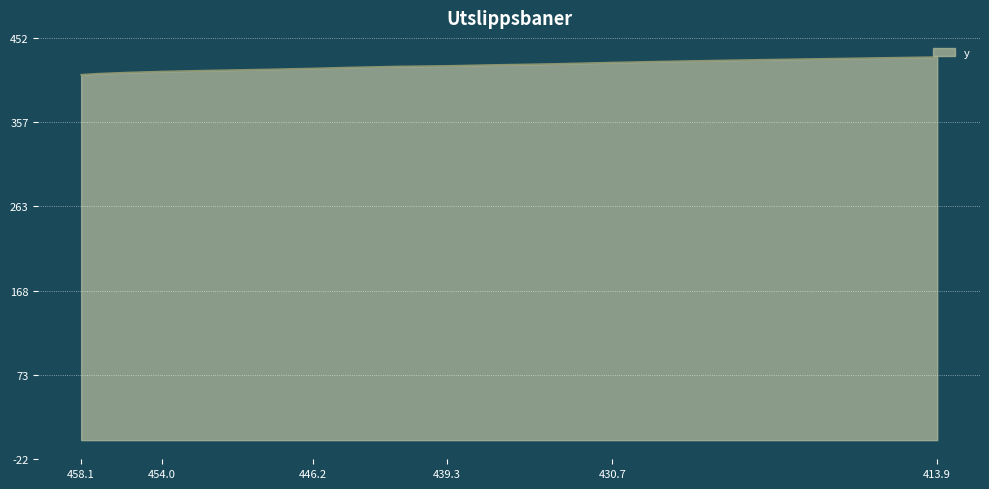

Where is the data nearest to the value 420?

441.7517